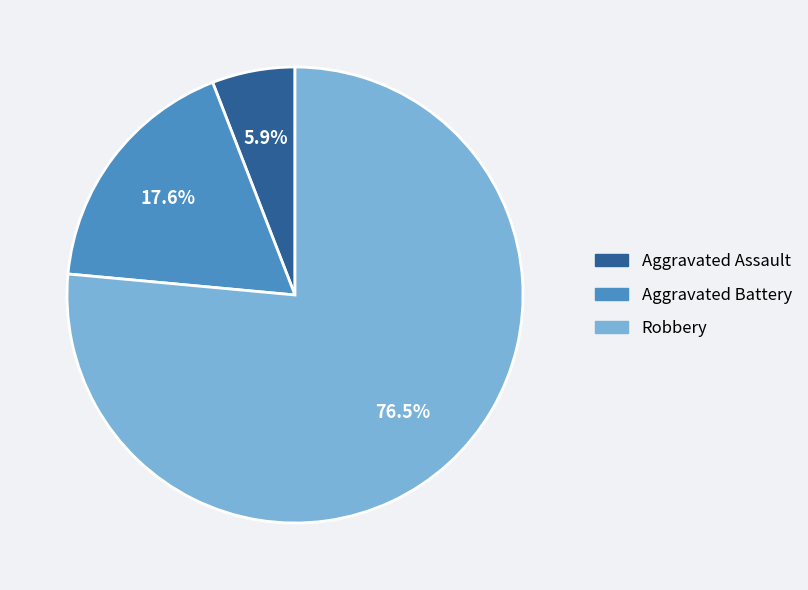

What is the smallest slice in the pie chart?

Aggravated Assault